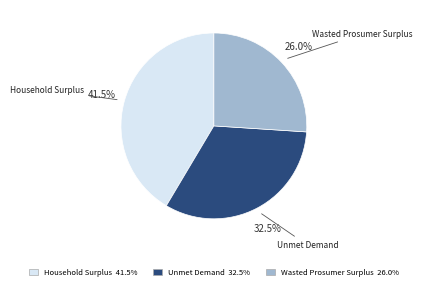

What percentage is the Wasted Prosumer Surplus slice, to the nearest percent?

26%